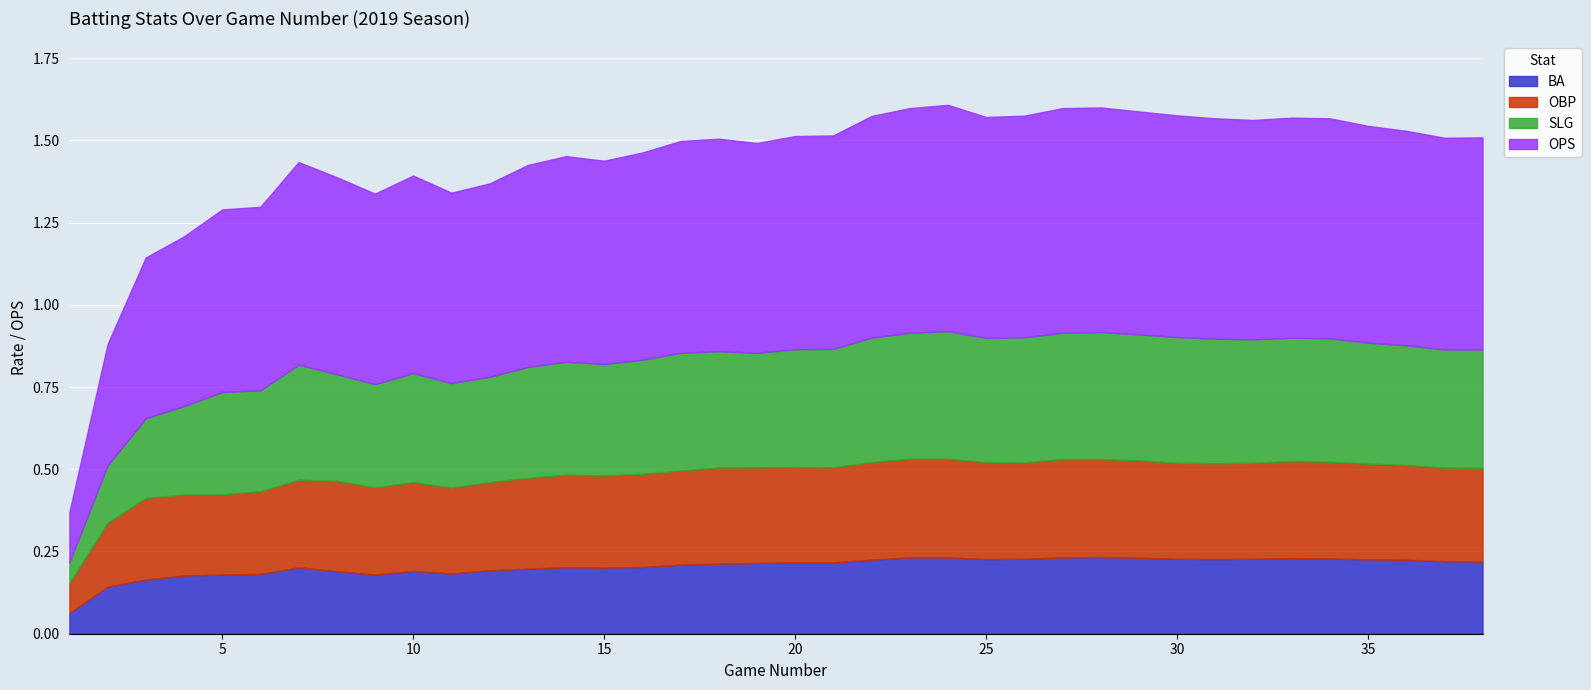

True or false: OBP and OPS intersect in this chart.

False